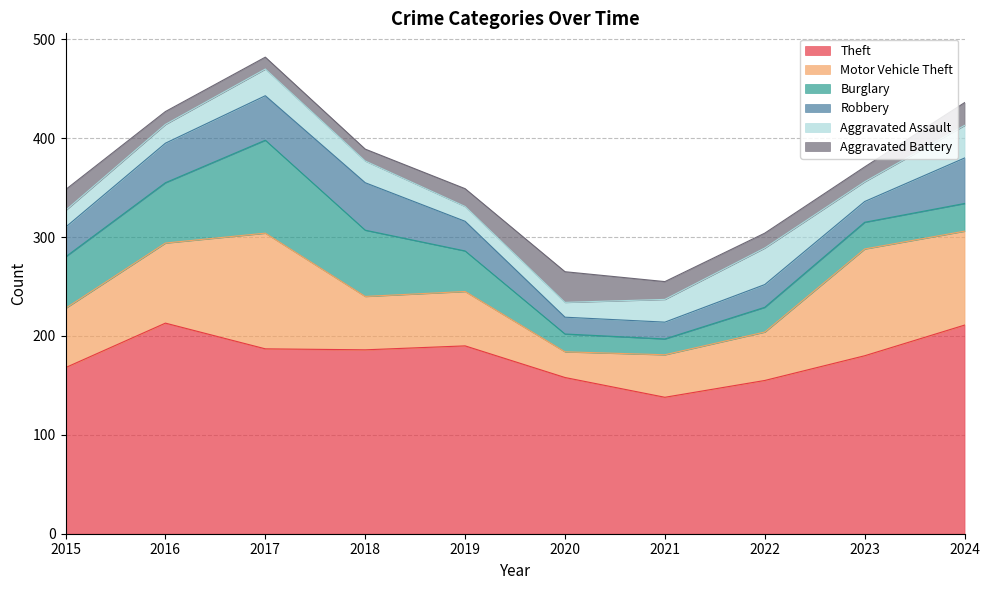

The value of Burglary at 2017 is 94. True or false?

True